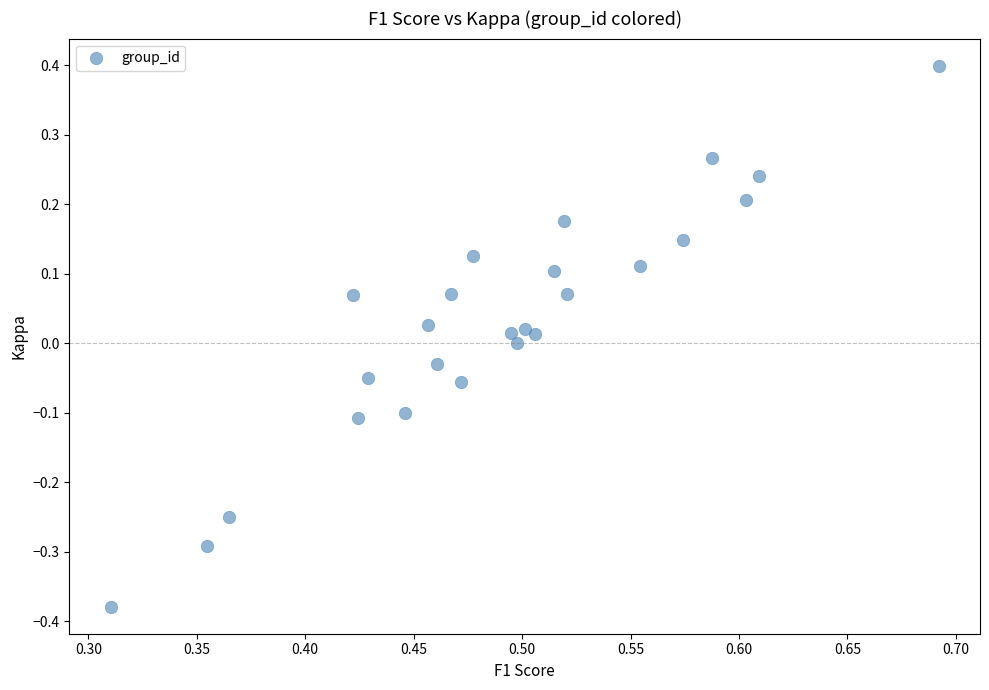

What is the range of Y values (max minus min)?

0.8